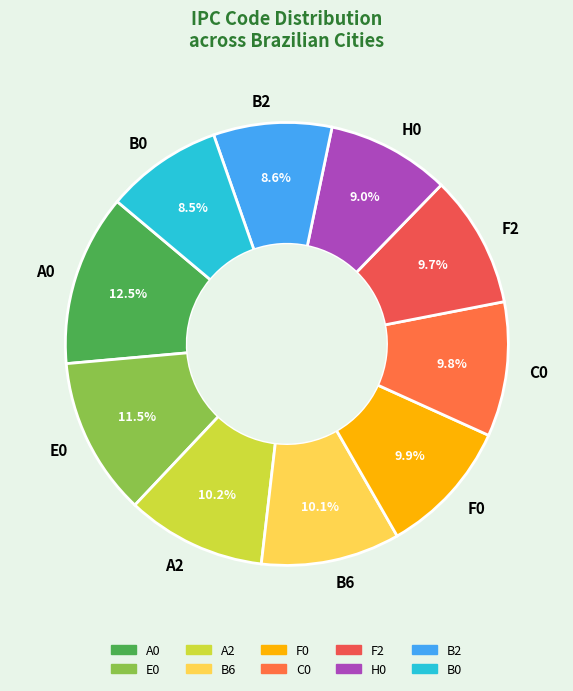

Is there any slice that represents more than half of the pie?

No